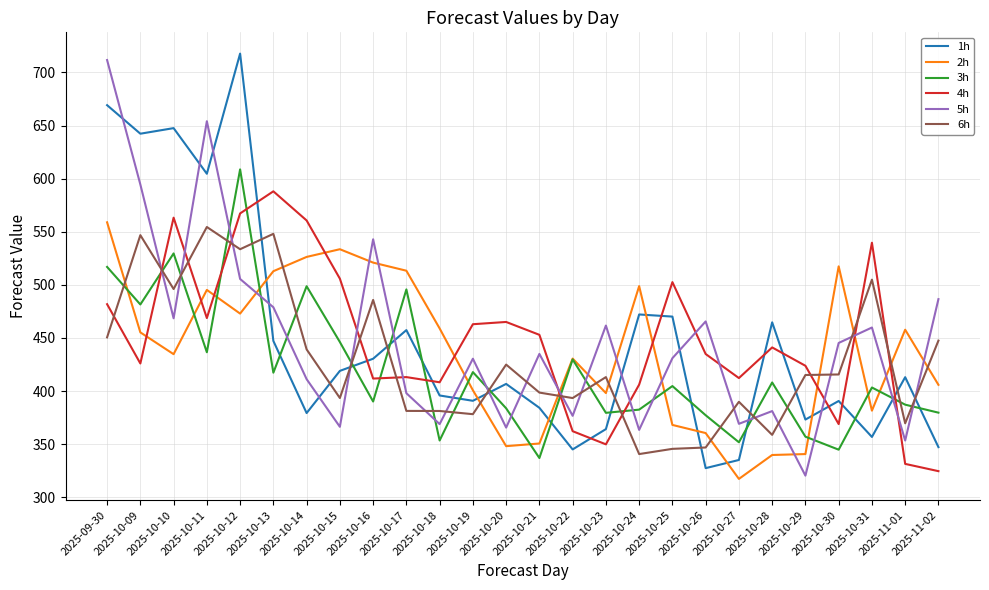

Rank the series by their maximum value, from highest to lowest.

1h, 5h, 3h, 4h, 2h, 6h